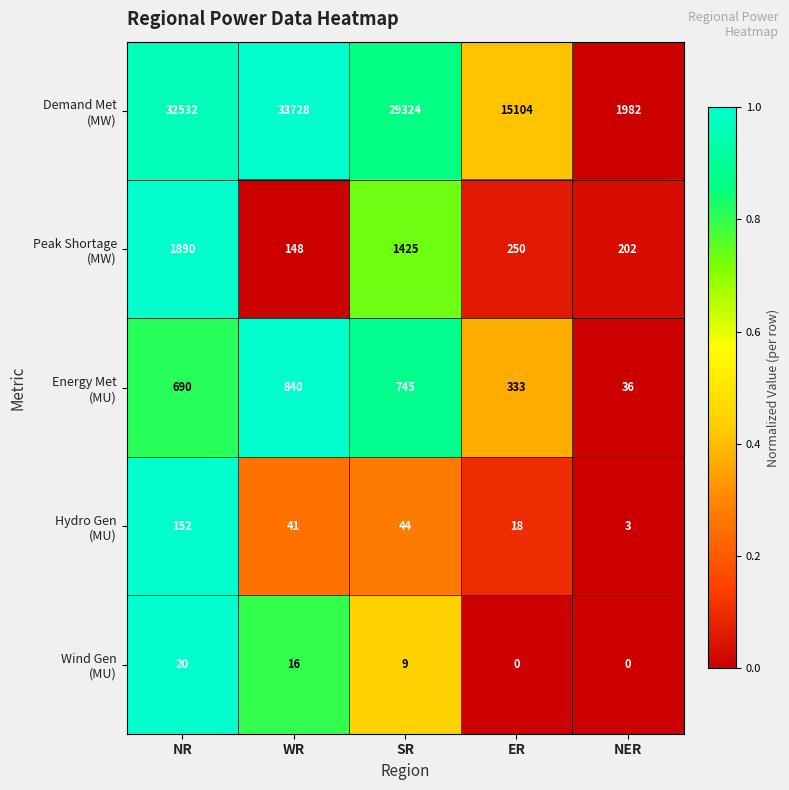

At how many categories does at least one series exceed 6838?

4